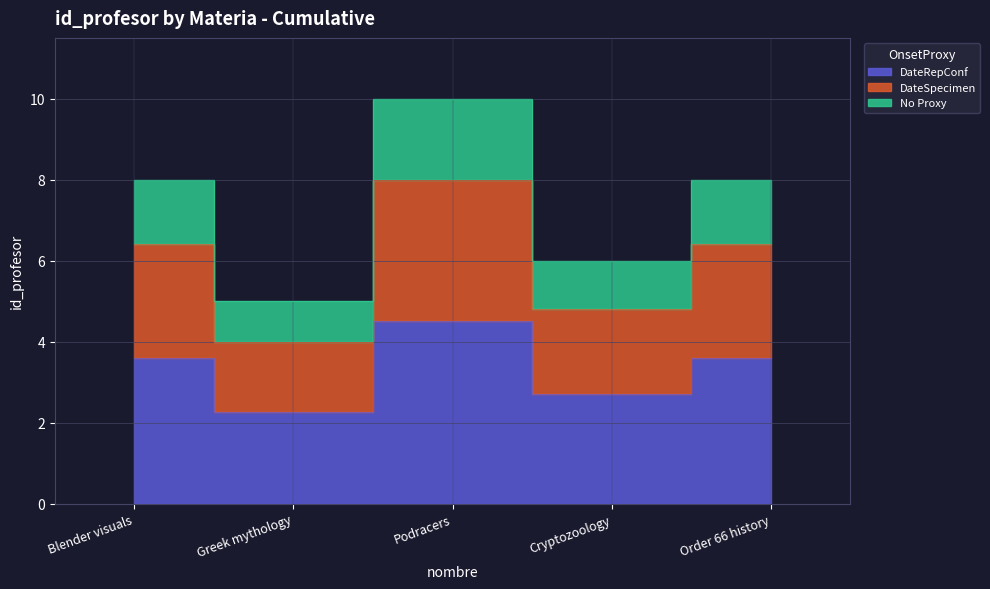

Between Cryptozoology and Order 66 history, which is larger?

Order 66 history